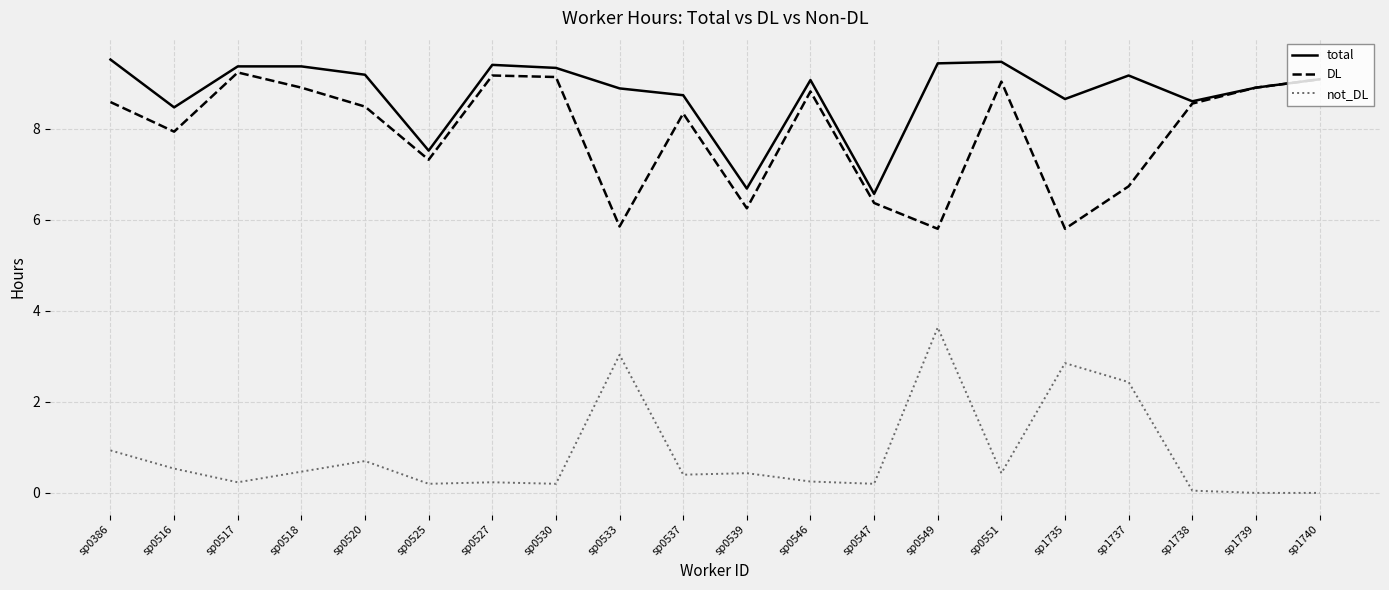

How many distinct data groups are displayed?

3